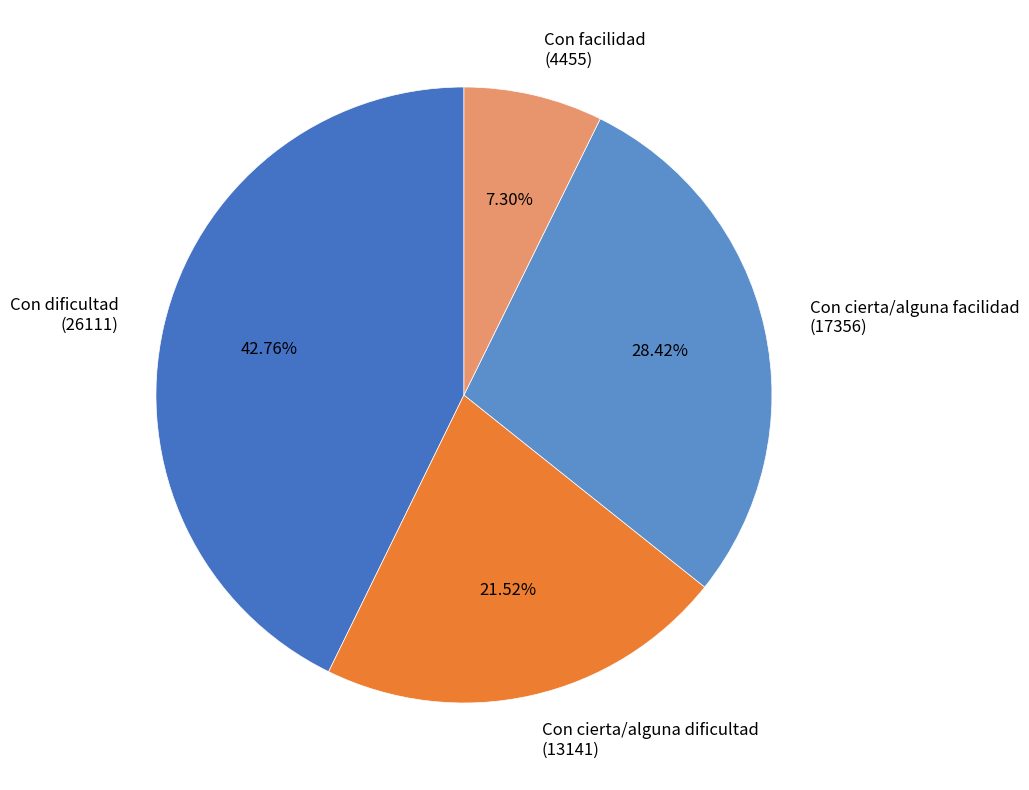

Between Con cierta/alguna facilidad (17356) and Con dificultad (26111), which is larger?

Con dificultad (26111)